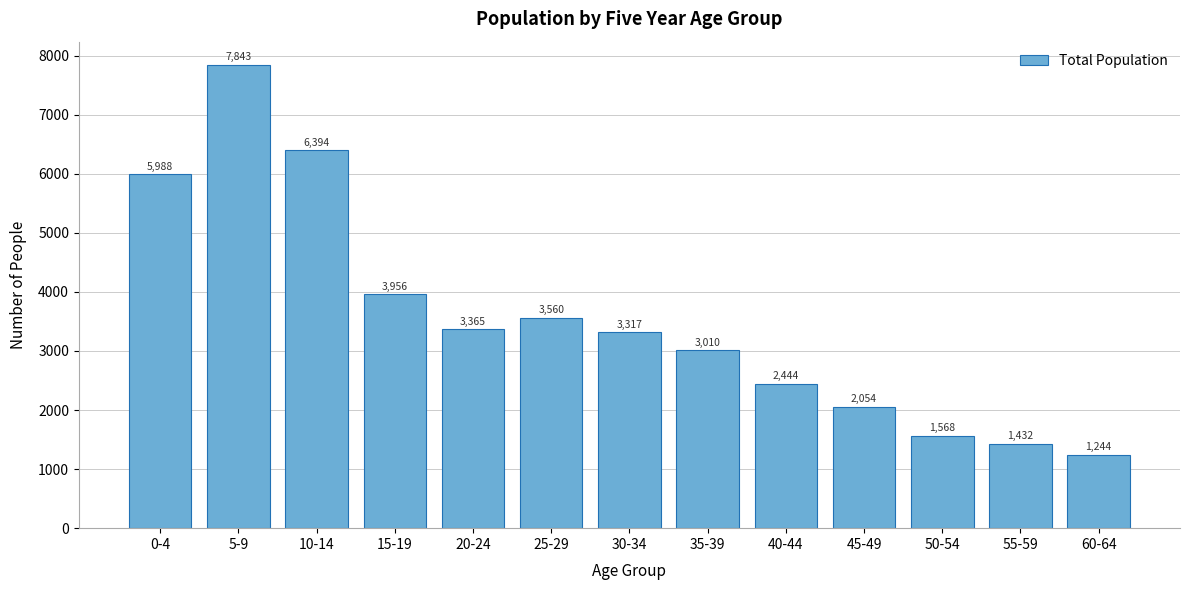

Reading right to left, transcribe all the data shown in this chart.

60-64=1244	55-59=1432	50-54=1568	45-49=2054	40-44=2444	35-39=3010	30-34=3317	25-29=3560	20-24=3365	15-19=3956	10-14=6394	5-9=7843	0-4=5988